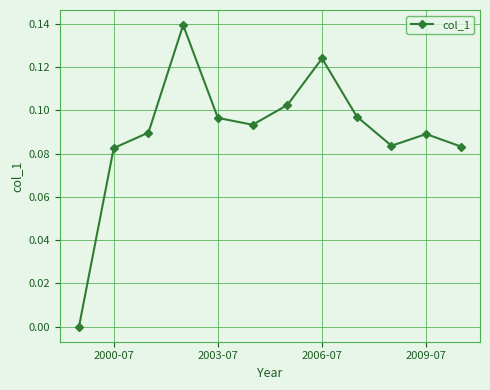

How many categories are shown in the chart?

12